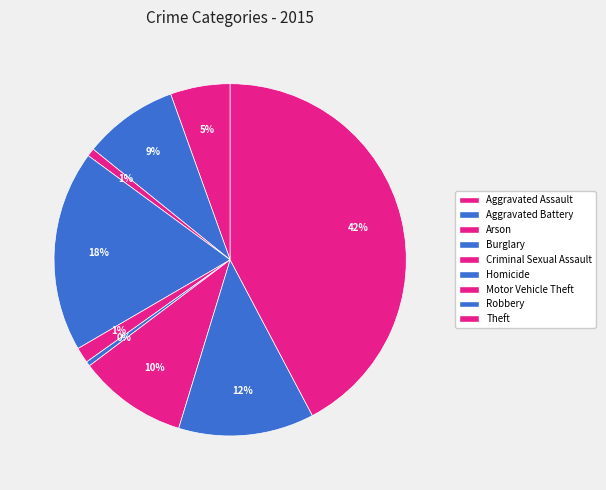

How many segments does this pie chart have?

9